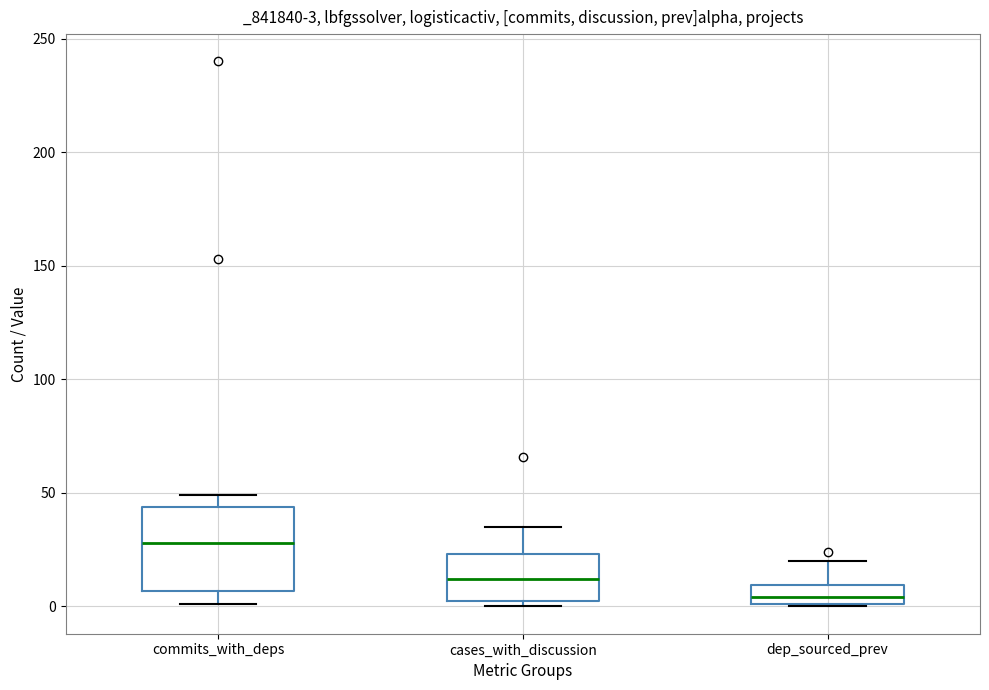

Which box's median line is the lowest?

dep_sourced_prev